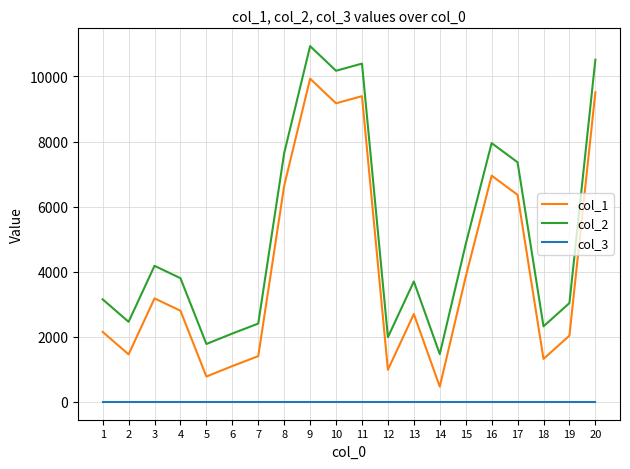

True or false: col_3 and col_2 intersect in this chart.

False